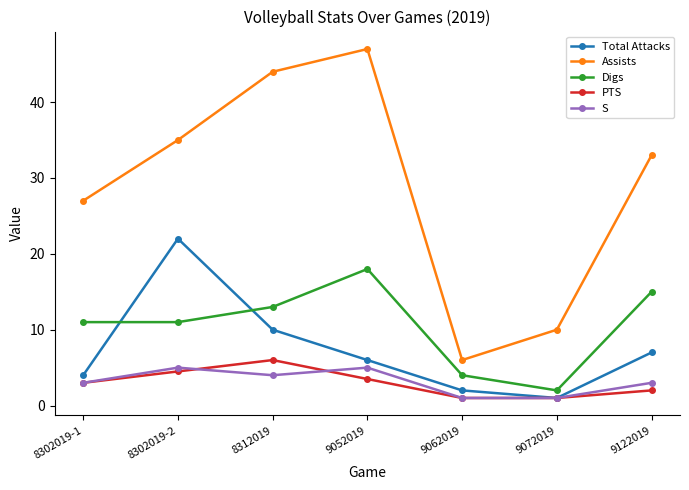

True or false: S and Assists cross at least once.

False